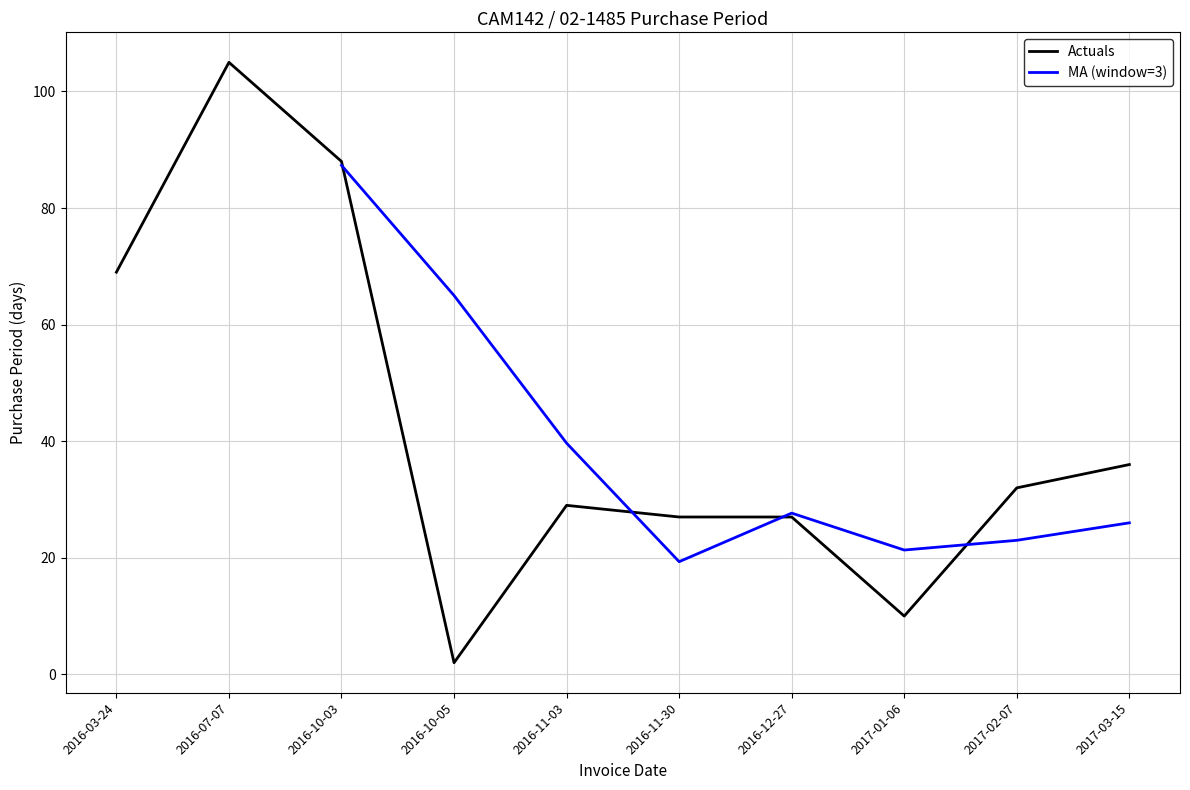

How many interior local peaks (higher than both neighbors) does the data have?

2